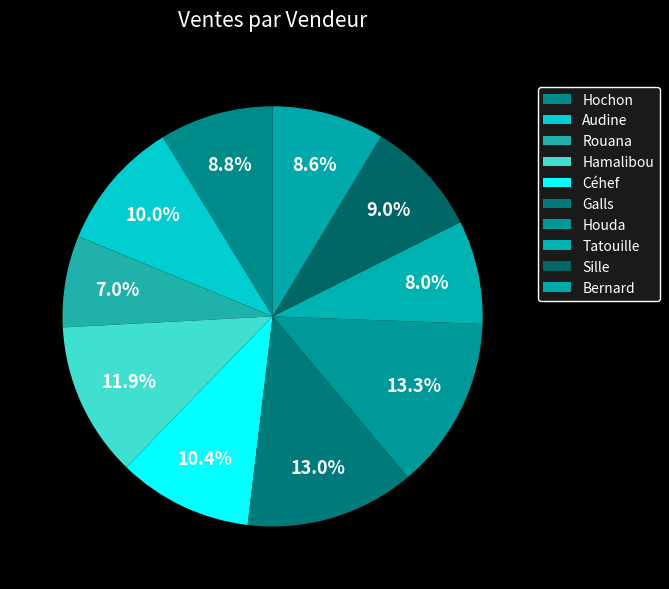

True or false: Bernard accounts for 9% of the total.

True